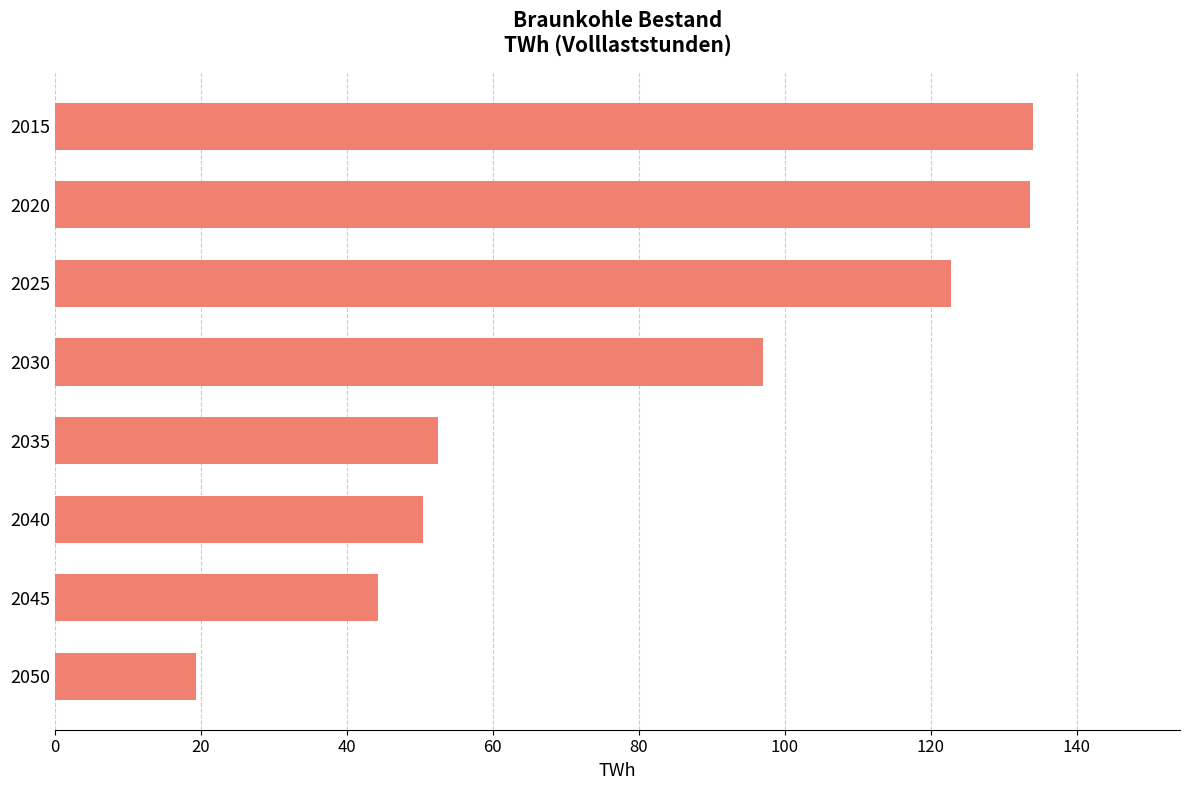

How many categories are shown in the chart?

8